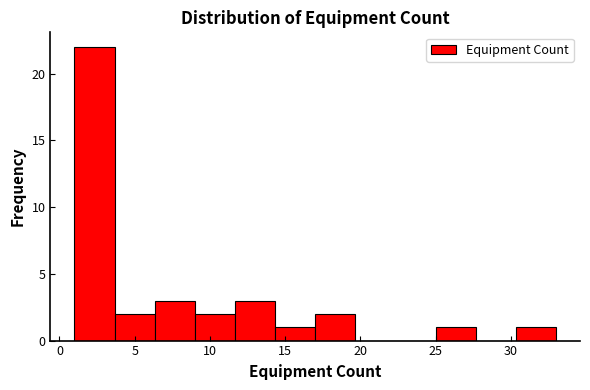

Reading left to right, list every bar in this chart as the range it spans on the x-axis followed by its height. Neither the bar edges nor the heights are printed on the chart, so give them approximately, as read against the axes.

1.0 to 3.5: 22
3.5 to 6.5: 2
6.5 to 9.0: 3
9.0 to 11.5: 2
11.5 to 14.5: 3
14.5 to 17.0: 1
17.0 to 19.5: 2
19.5 to 22.5: 0
22.5 to 25.0: 0
25.0 to 27.5: 1
27.5 to 30.5: 0
30.5 to 33.0: 1